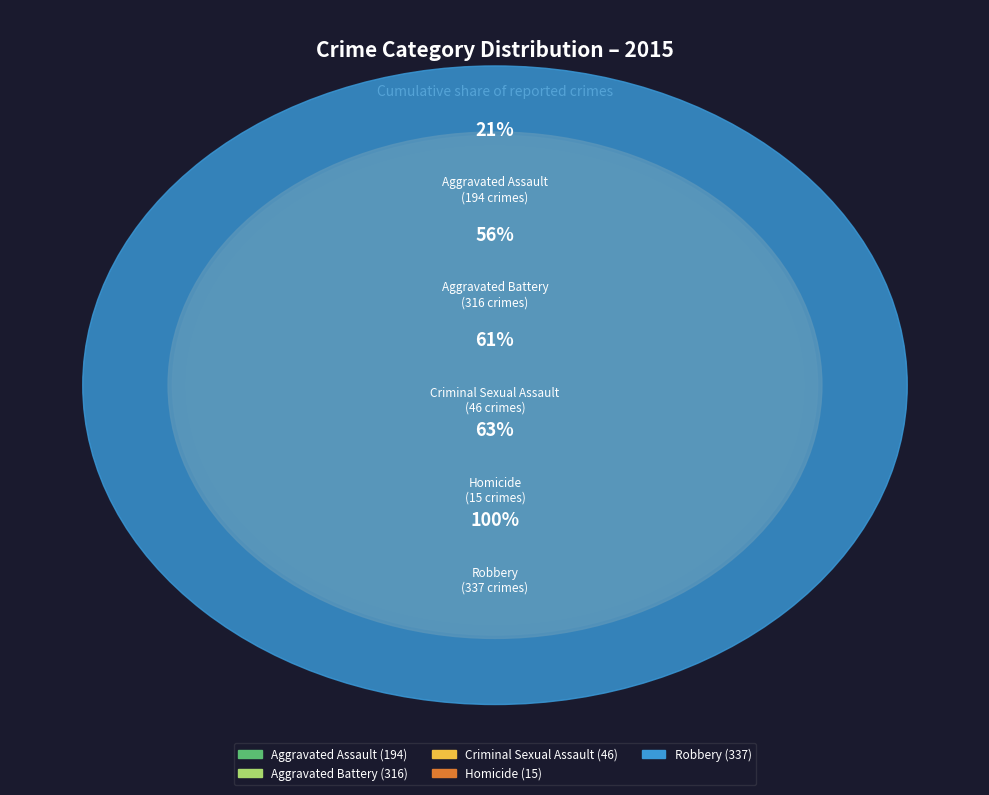

Does any single category account for the majority?

No